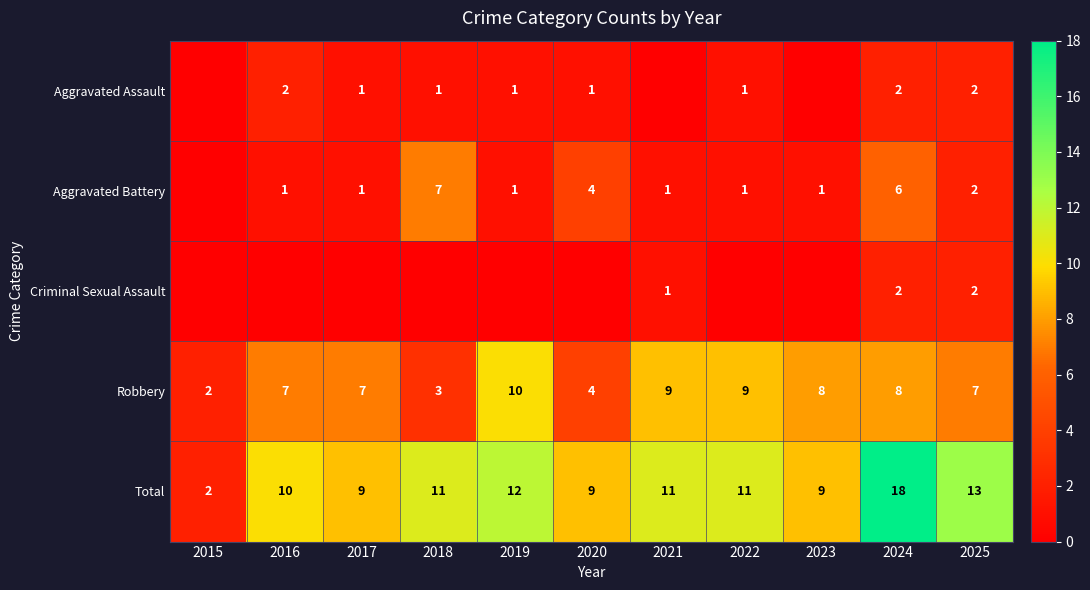

At which category does the chart reach its minimum across all series?

2015